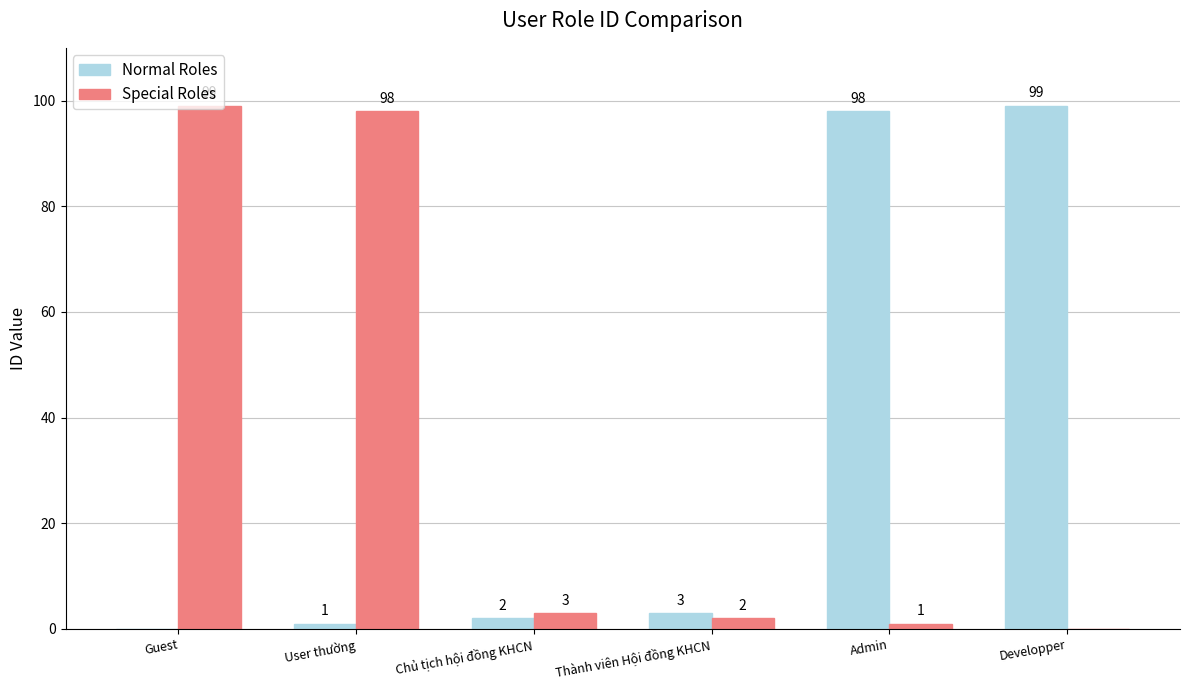

What is the highest value of the Special Roles series?

99